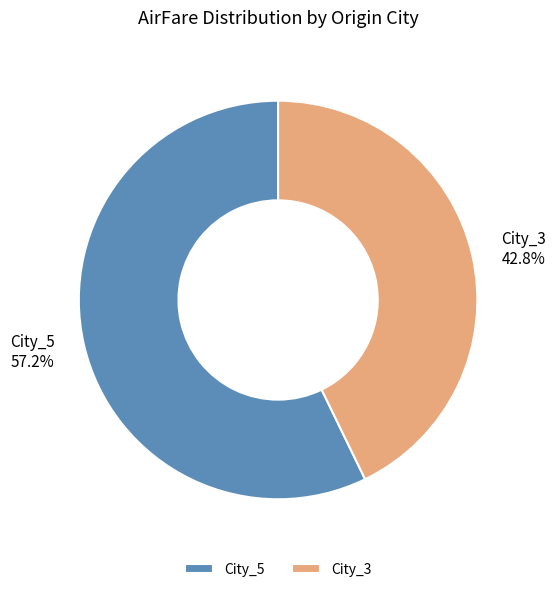

Is it true that City_3 is 43% of the pie?

True